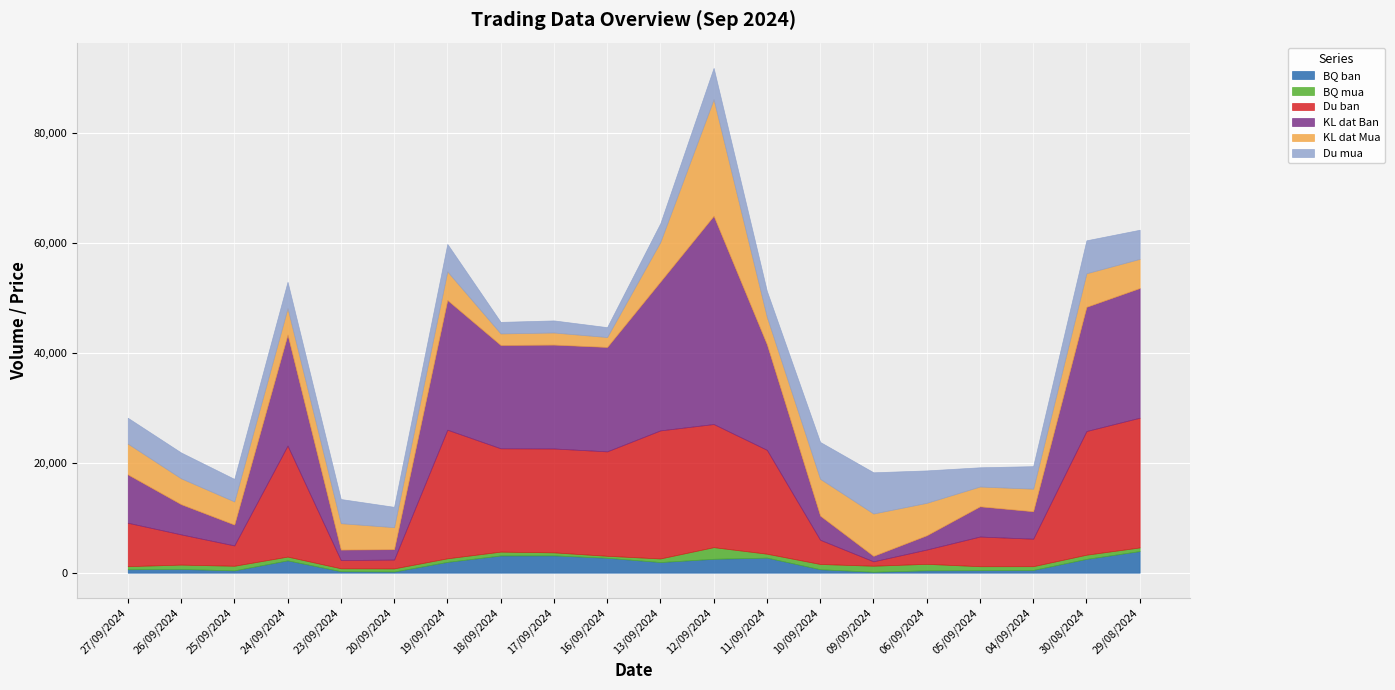

At which category is the sum across all series the highest?

12/09/2024